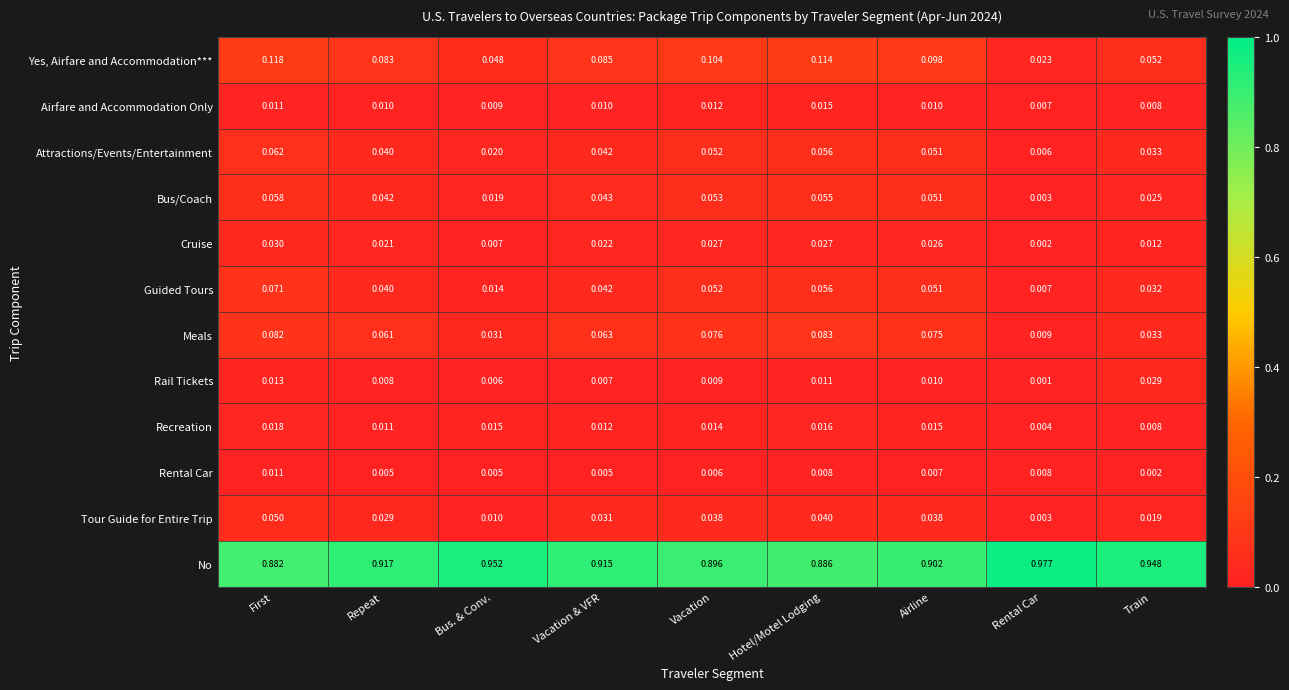

Is the value of No at Vacation & VFR greater than the value of Rail Tickets at Bus. & Conv.?

Yes